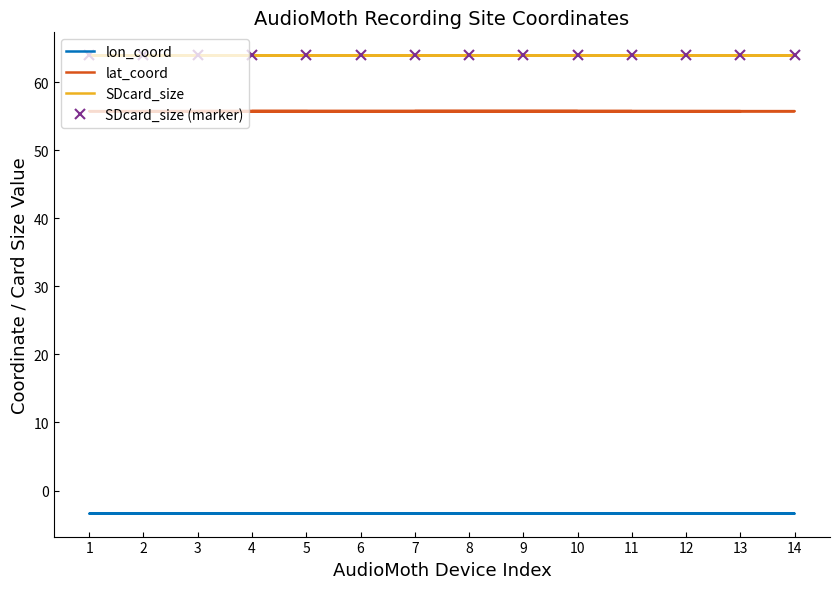

What is the average value of the SDcard_size (marker) series?

64.0